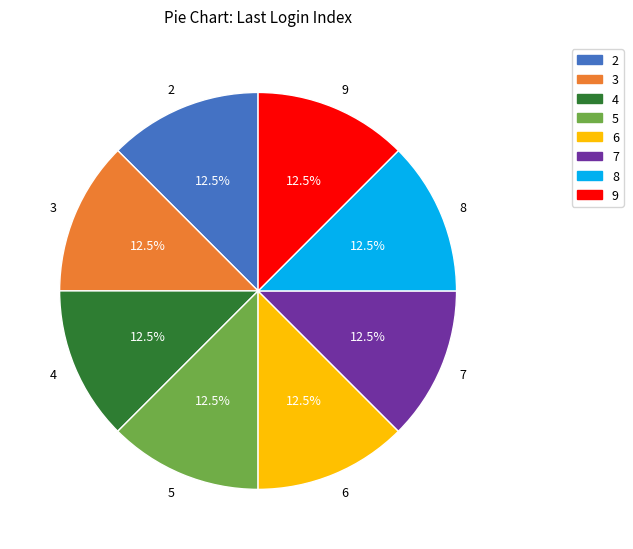

How much of the chart is everything except 7?

87.5%